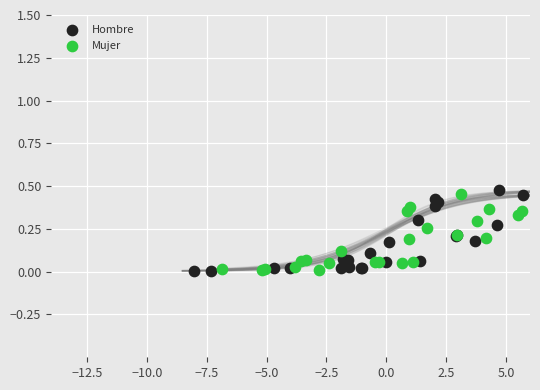

What are all the series names shown in the legend?

Hombre, Mujer